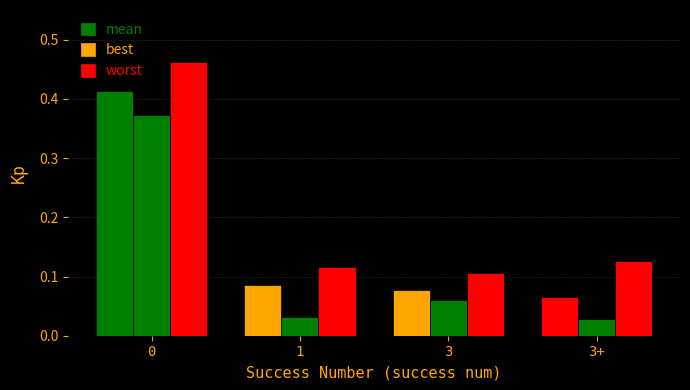

Are the bars grouped side by side (vs. stacked)?

Yes